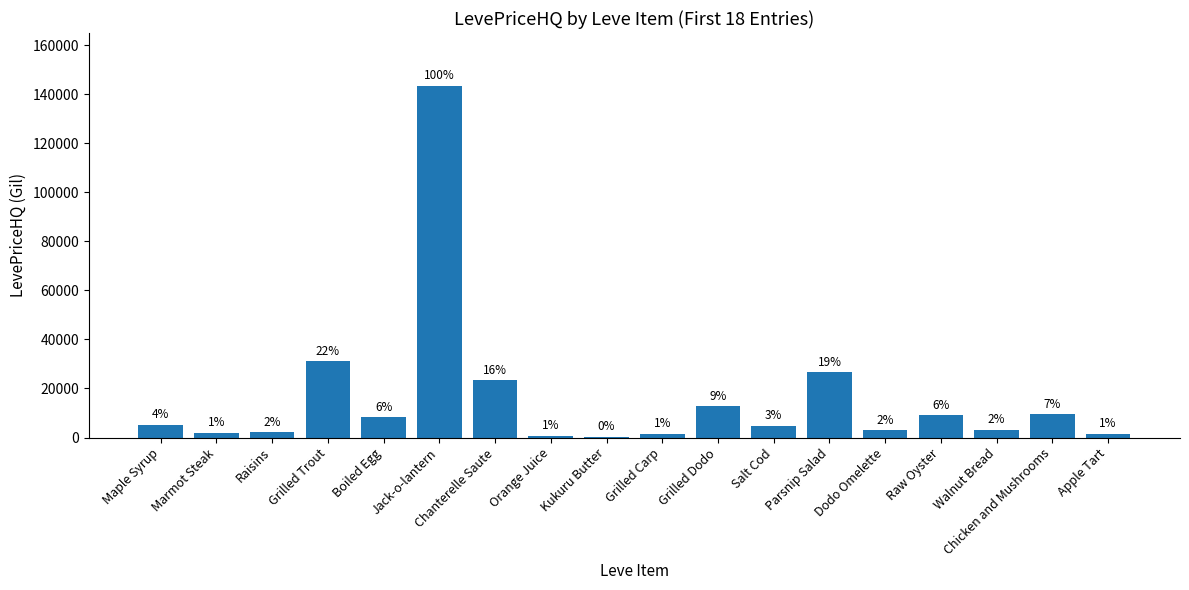

Reading right to left, list all the values displayed in this chart.

1440.0	9500.0	3176.5	9000.0	2962.2	26646.0	4888.5	12709.5	1460.9	216.9	738.6	23316.0	143526.5	8336.8	31087.6	2212.5	2009.1	5148.0